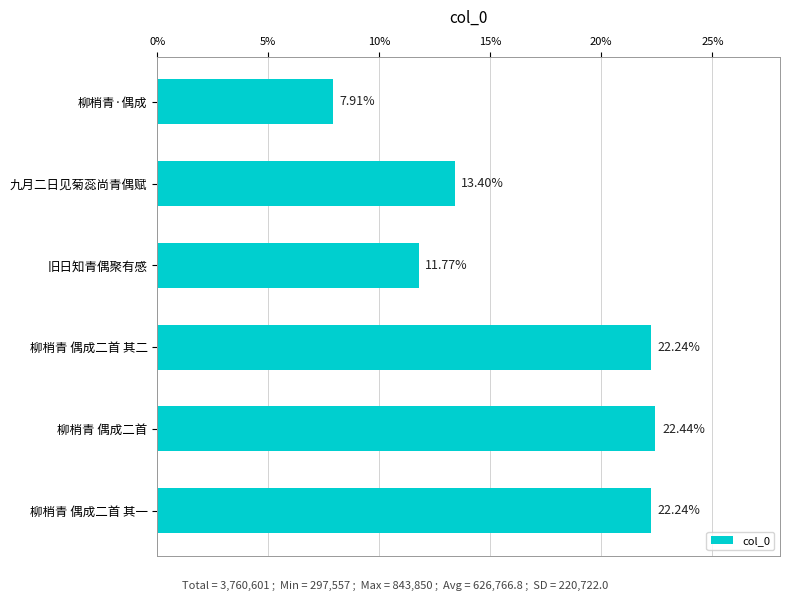

Approximately how many times larger is the value at 旧日知青偶聚有感 compared to 柳梢青 偶成二首?

0.5